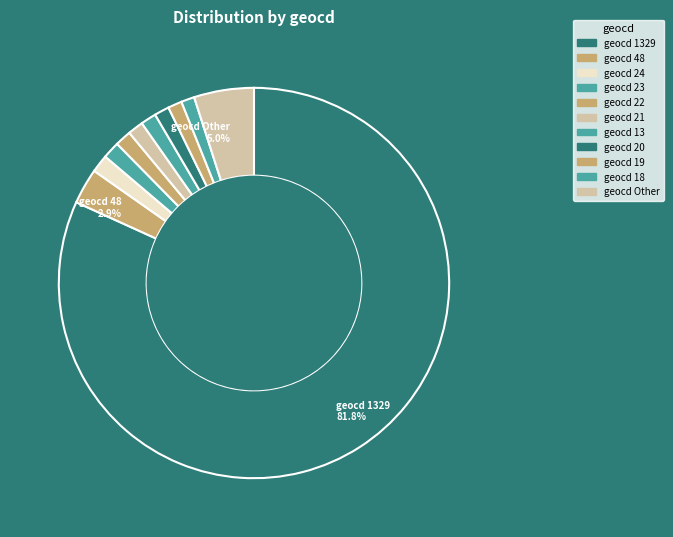

Count the number of slices in the pie.

11